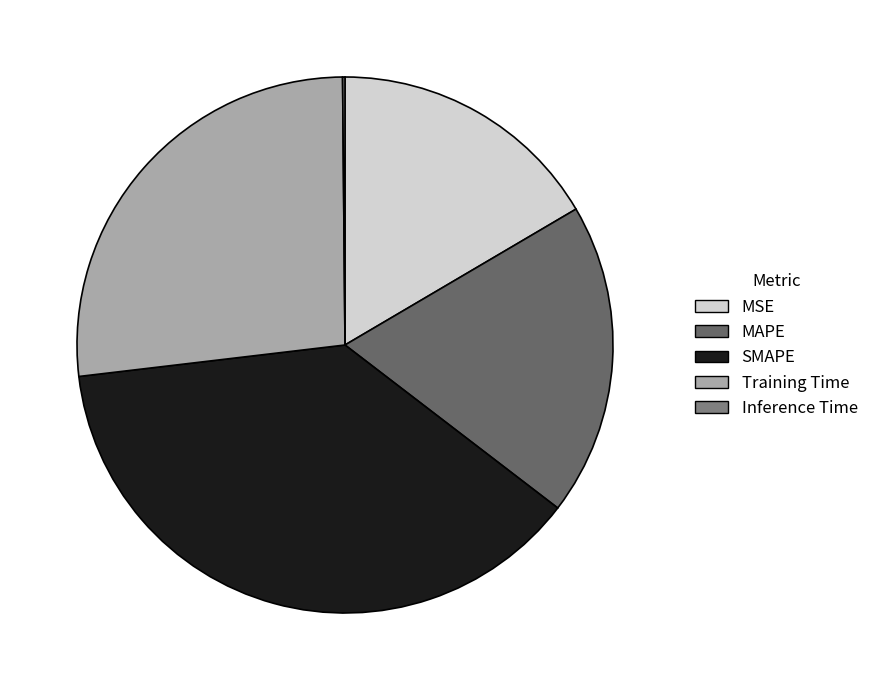

What is the smallest slice in the pie chart?

Inference Time